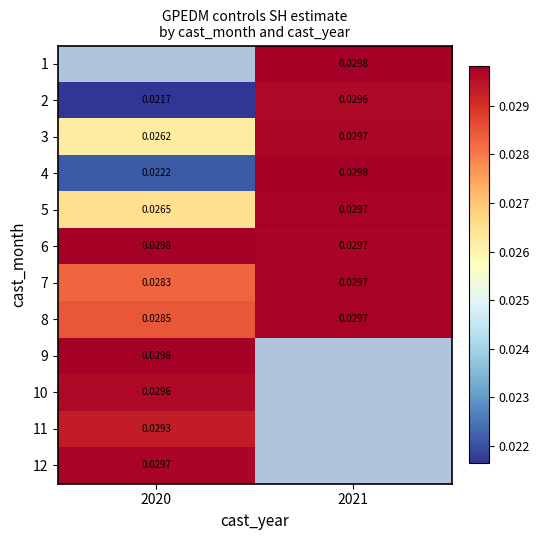

Between 2021 and 2020, which is larger?

2020